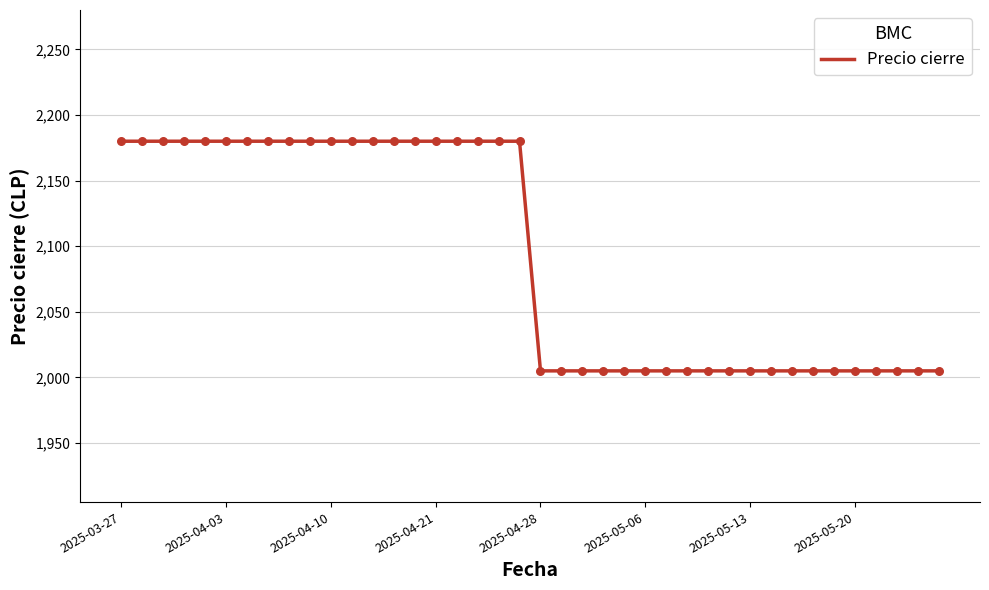

What is the difference between the maximum and minimum values?

175